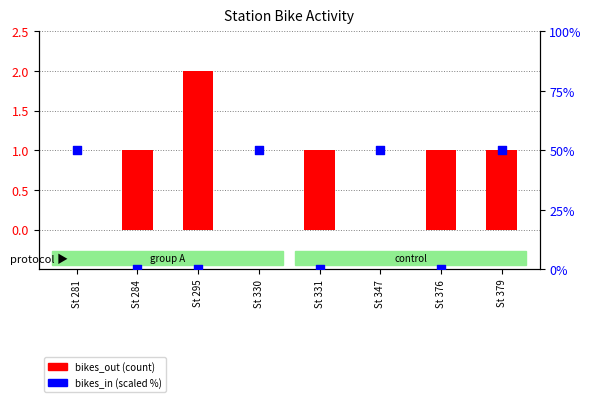

Which series reaches the maximum Y coordinate?

bikes_in